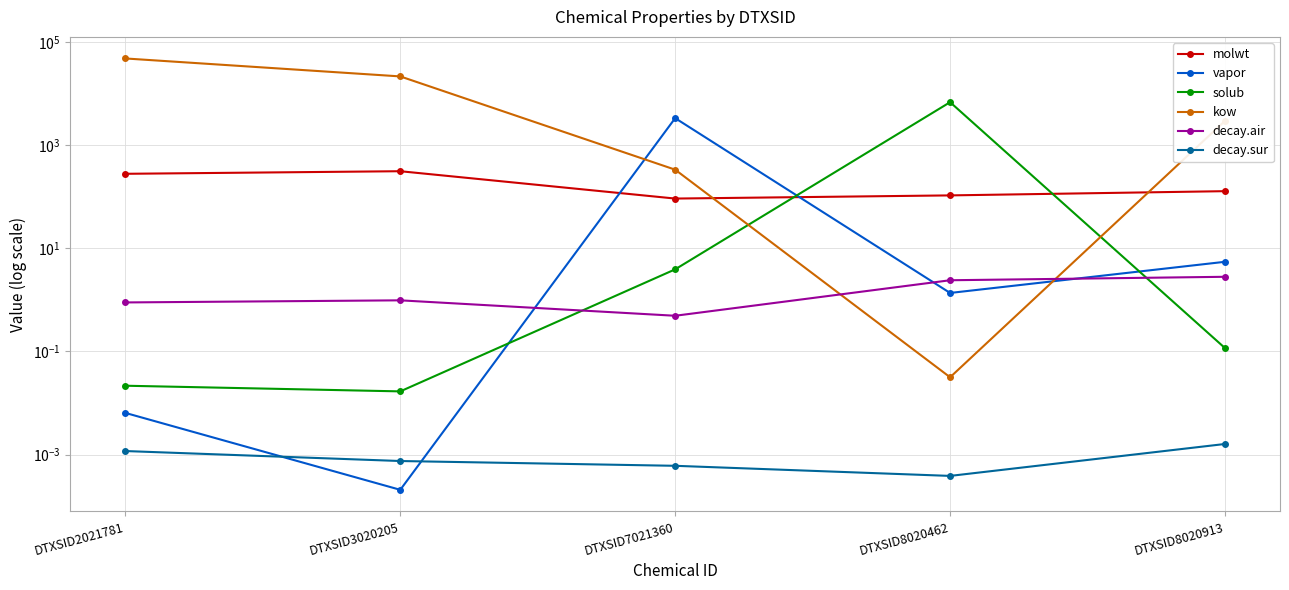

What are all the series names shown in the legend?

molwt, vapor, solub, kow, decay.air, decay.sur